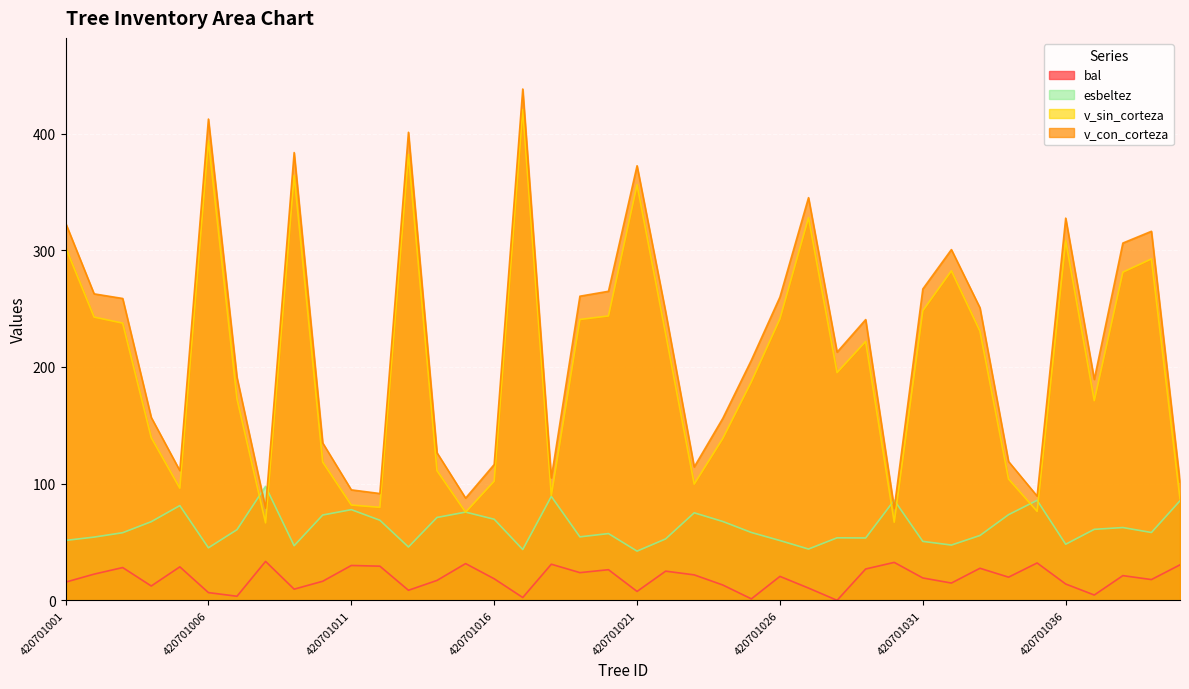

Which series has the widest spread of values?

v_con_corteza